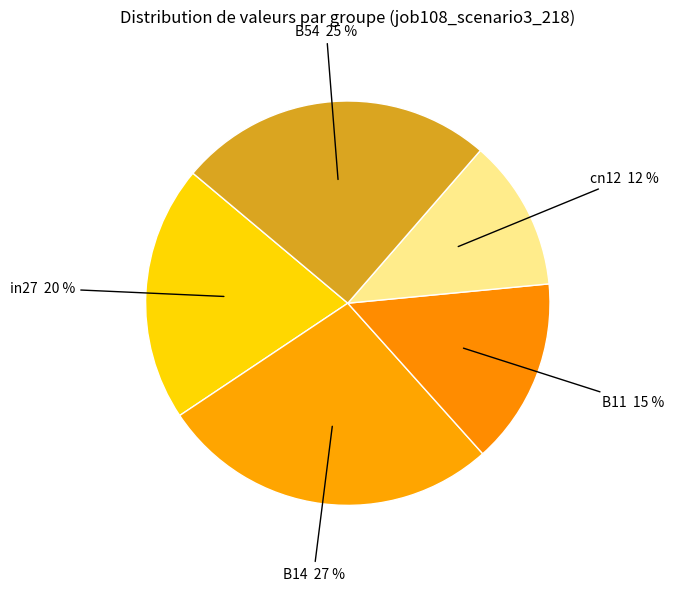

How many segments does this pie chart have?

5